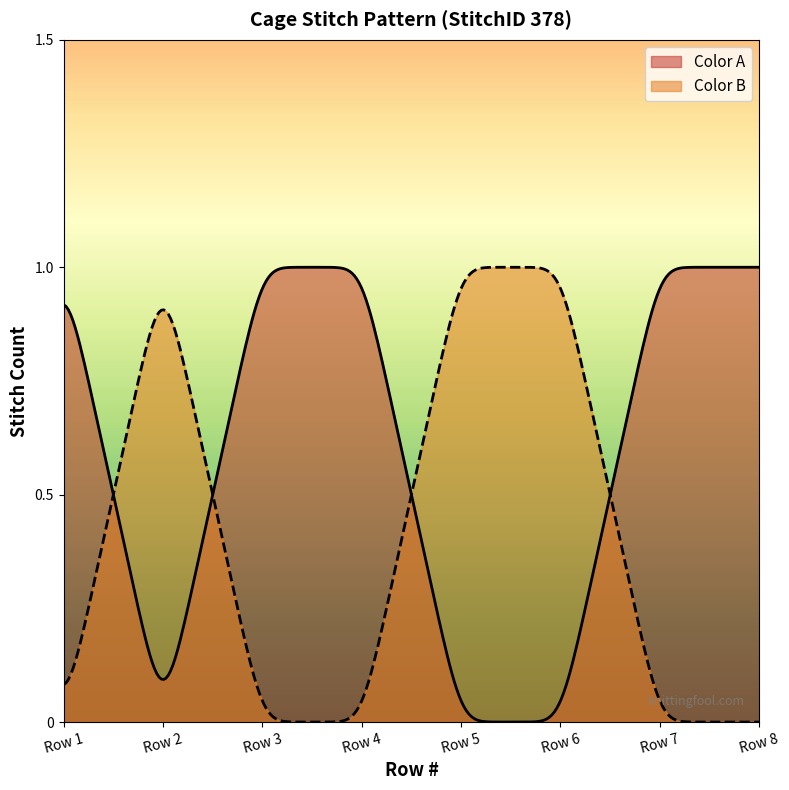

Which series has the largest total across all categories?

Color A